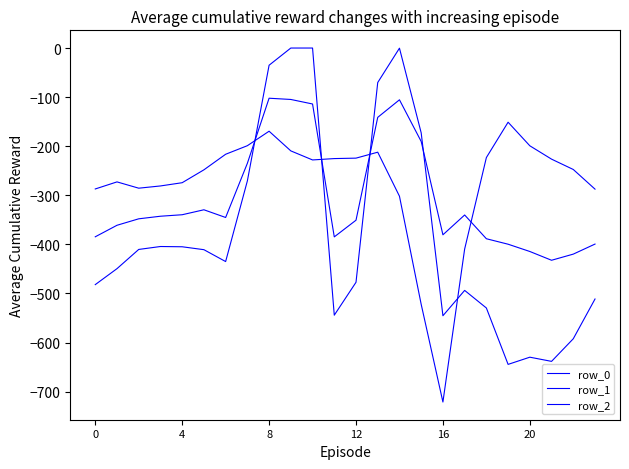

What is the minimum value for row_1?

-432.4